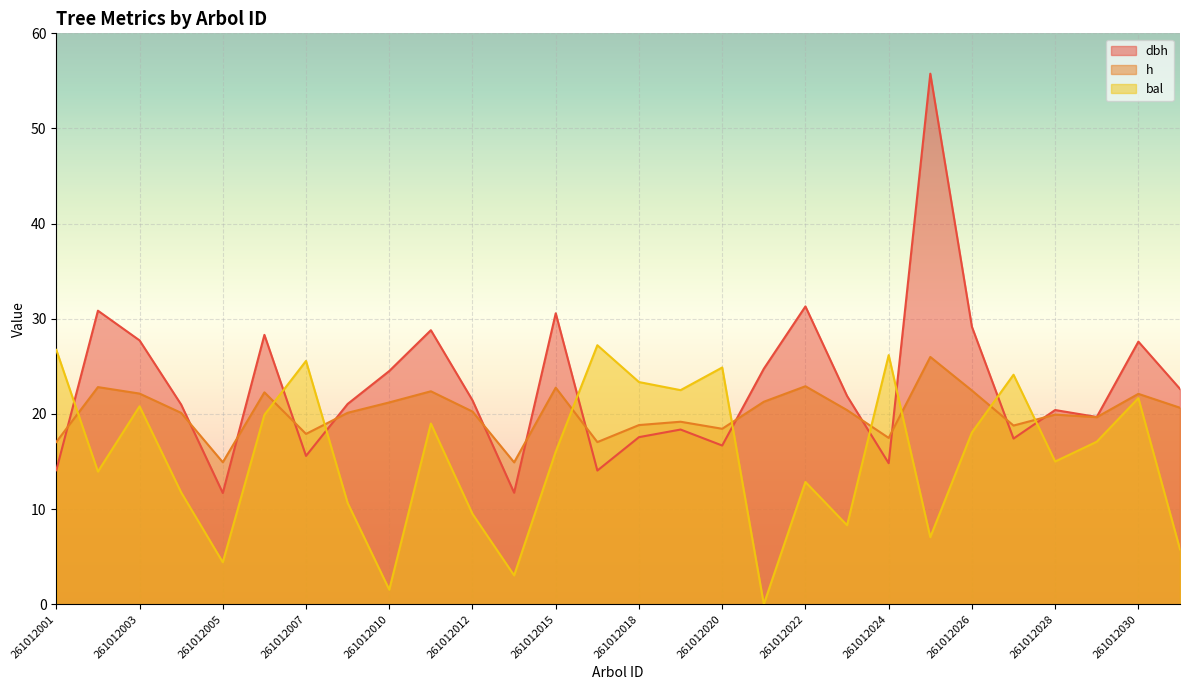

Reading left to right, list all the values displayed in this chart.

dbh: 14.1	30.9	27.7	21.0	11.7	28.3	15.6	21.1	24.5	28.8	21.4	11.7	30.6	14.1	17.6	18.4	16.7	24.8	31.3	21.9	14.8	55.8	29.2	17.4	20.4	19.7	27.6	22.6
h: 17.1	22.8	22.1	20.1	14.9	22.3	17.9	20.1	21.2	22.4	20.2	14.9	22.8	17.0	18.8	19.2	18.4	21.3	22.9	20.4	17.5	26.0	22.5	18.8	19.9	19.7	22.1	20.6
bal: 26.7	13.9	20.8	11.8	4.4	19.9	25.6	10.6	1.5	19.0	9.5	3.0	16.0	27.2	23.4	22.5	24.9	0.0	12.8	8.3	26.2	7.0	18.1	24.1	15.0	17.1	21.7	5.8